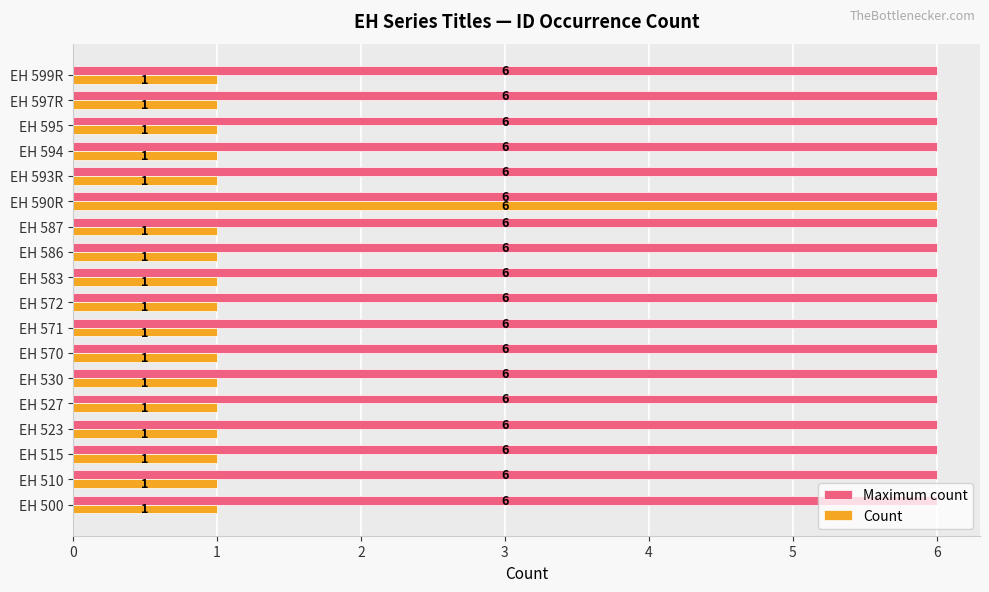

At which category is the sum across all series the highest?

EH 590R